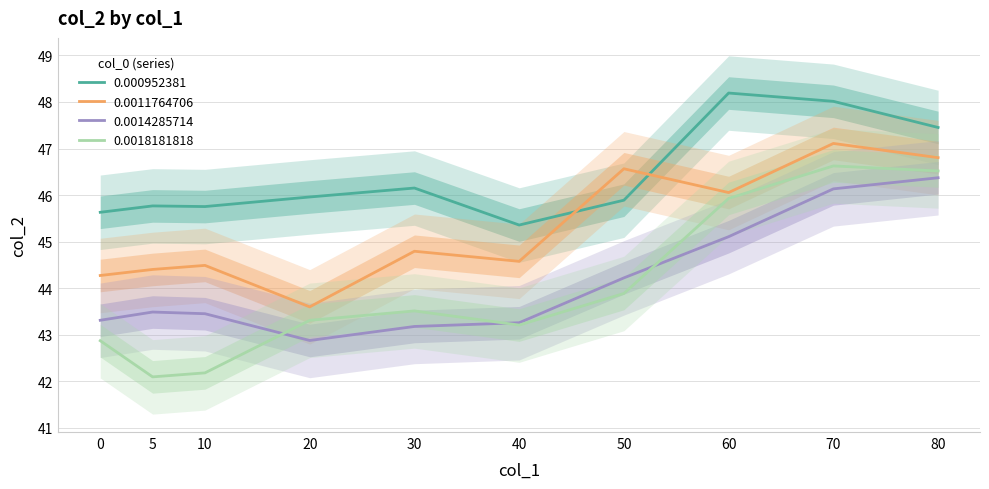

Reading left to right, list all the values displayed in this chart.

0.000952381: 0=45.6	5=45.8	10=45.8	20=46.0	30=46.2	40=45.4	50=45.9	60=48.2	70=48.0	80=47.5
0.0011764706: 0=44.3	5=44.4	10=44.5	20=43.6	30=44.8	40=44.6	50=46.6	60=46.1	70=47.1	80=46.8
0.0014285714: 0=43.3	5=43.5	10=43.5	20=42.9	30=43.2	40=43.3	50=44.2	60=45.1	70=46.1	80=46.4
0.0018181818: 0=42.9	5=42.1	10=42.2	20=43.3	30=43.5	40=43.2	50=43.9	60=45.9	70=46.6	80=46.5